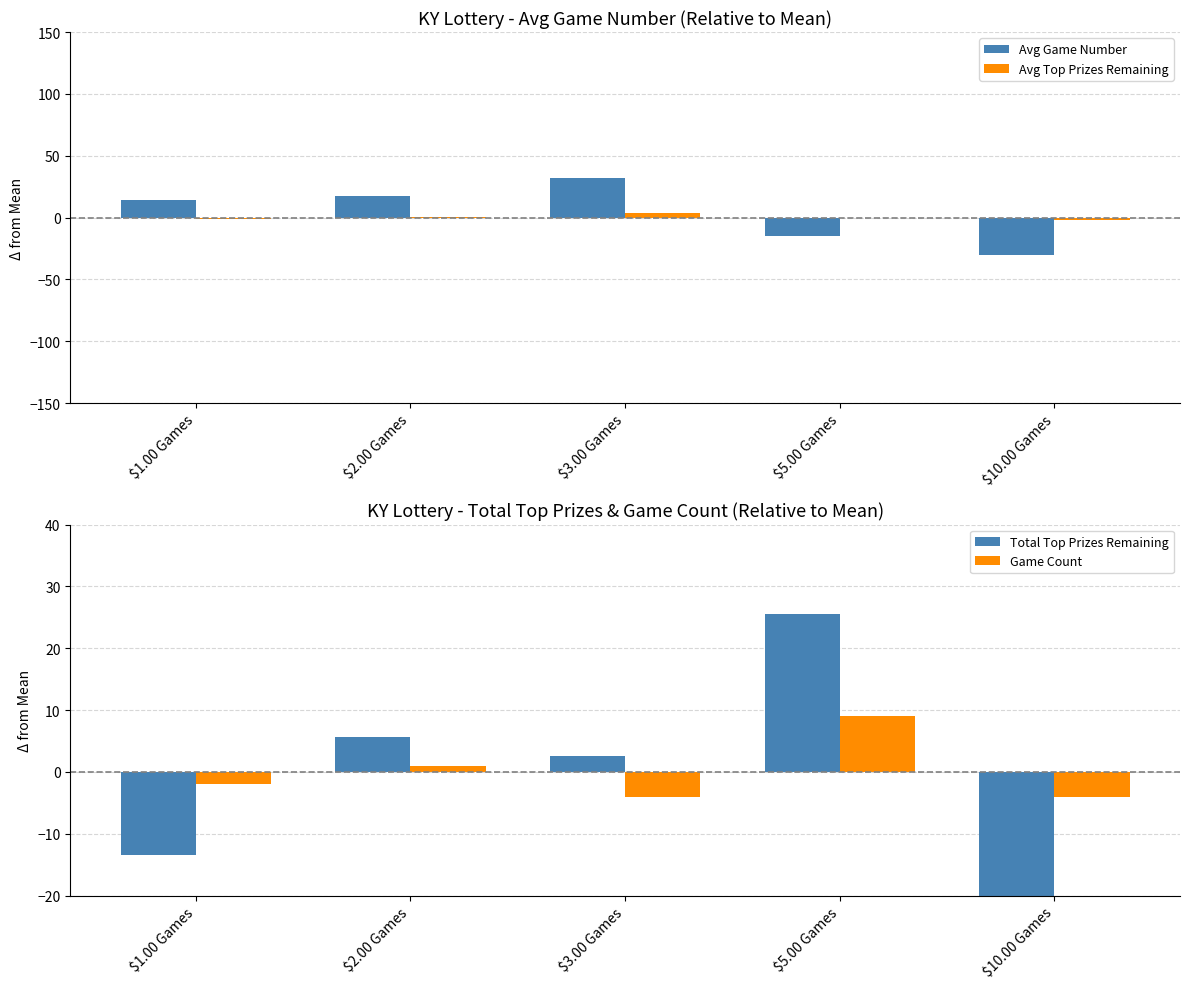

Where is Game Count nearest to the value 2?

$2.00 Games